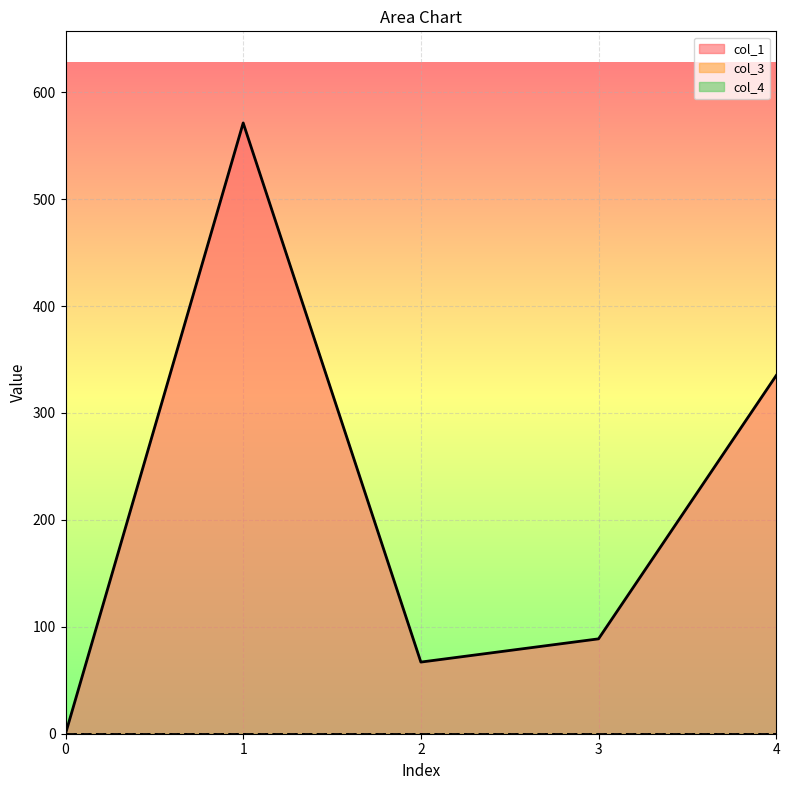

Reading left to right, list all the values displayed in this chart.

col_1: 0.0	571.2	67.0	88.7	335.0
col_3: 0.0	0.0	0.0	0.0	0.0
col_4: 0.0	0.0	0.0	0.0	0.0